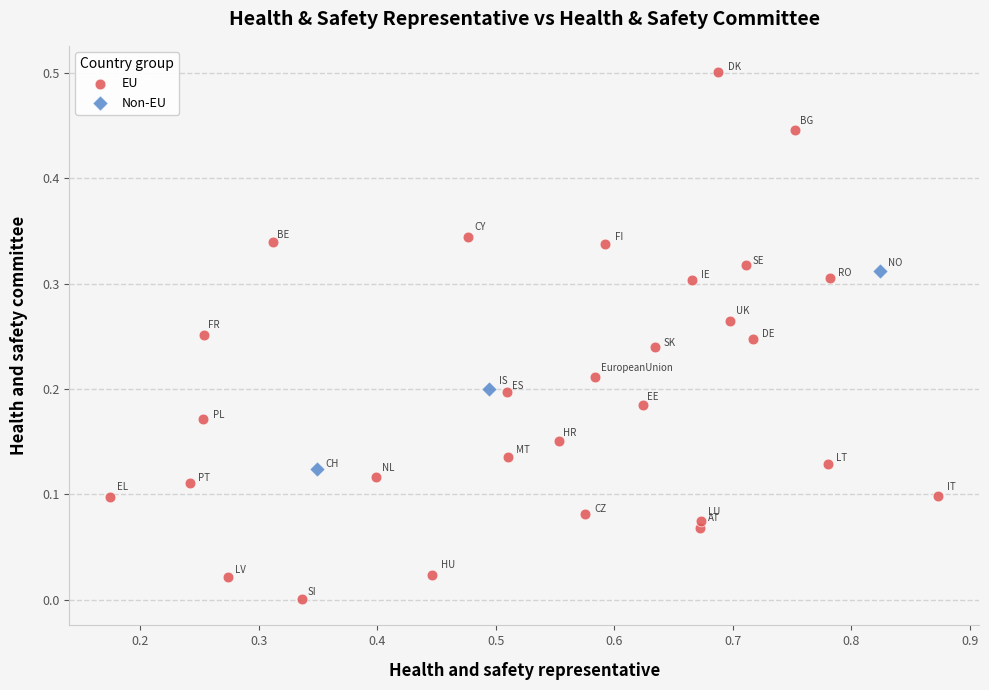

Which series has the largest Y range (max minus min)?

EU